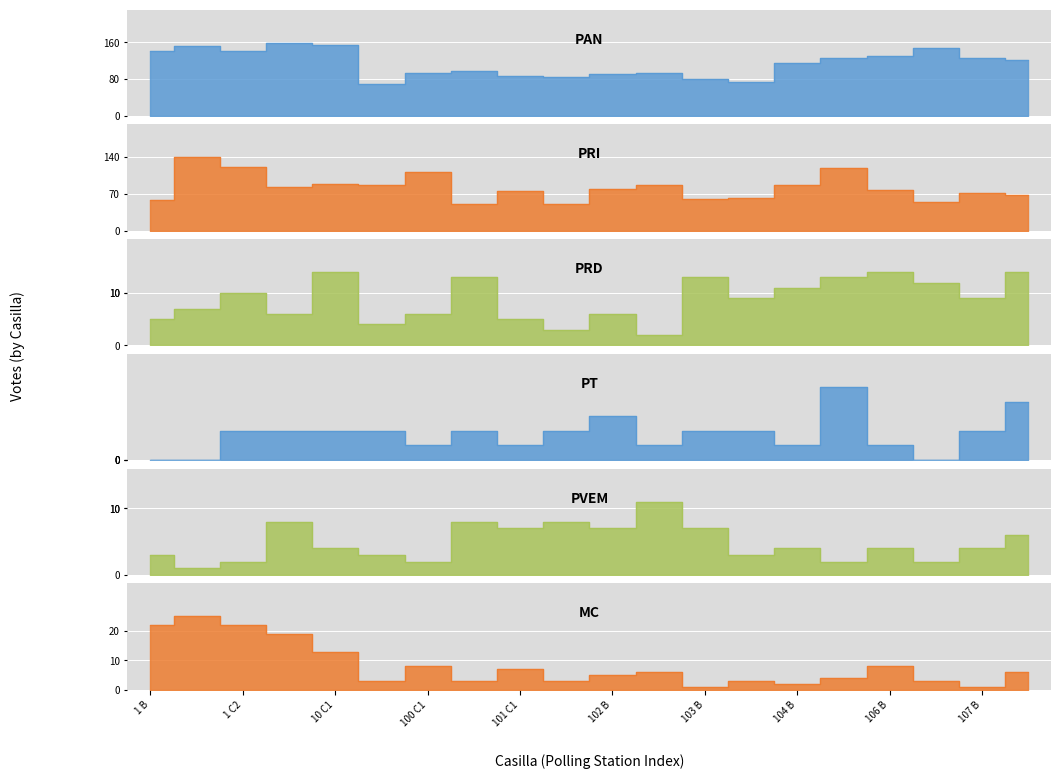

What is the label of the 16th point from the left?

105 B